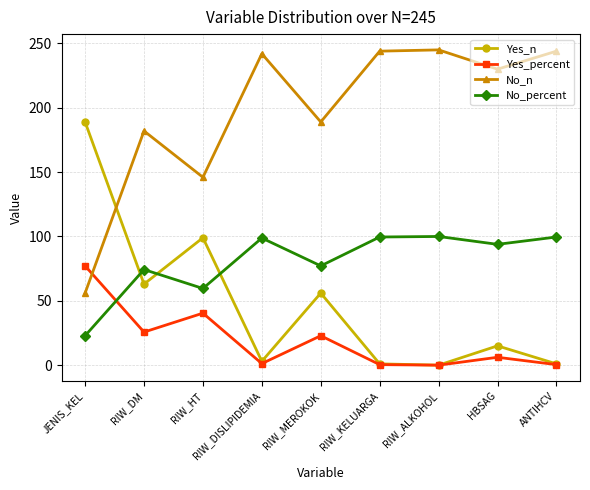

Which series has the largest total across all categories?

No_n